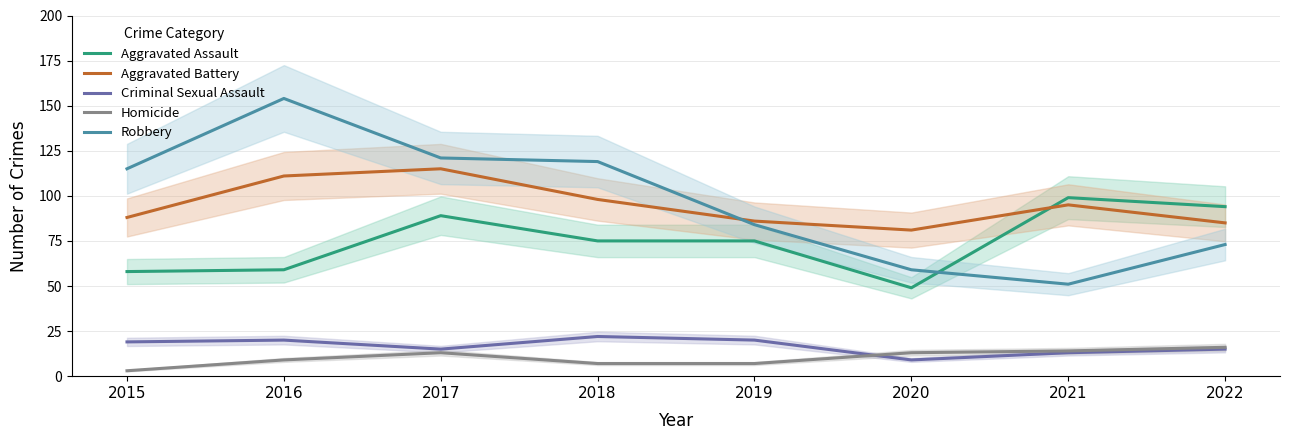

Reading left to right, list all the values displayed in this chart.

Aggravated Assault: 2015=58	2016=59	2017=89	2018=75	2019=75	2020=49	2021=99	2022=94
Aggravated Battery: 2015=88	2016=111	2017=115	2018=98	2019=86	2020=81	2021=95	2022=85
Criminal Sexual Assault: 2015=19	2016=20	2017=15	2018=22	2019=20	2020=9	2021=13	2022=15
Homicide: 2015=3	2016=9	2017=13	2018=7	2019=7	2020=13	2021=14	2022=16
Robbery: 2015=115	2016=154	2017=121	2018=119	2019=84	2020=59	2021=51	2022=73